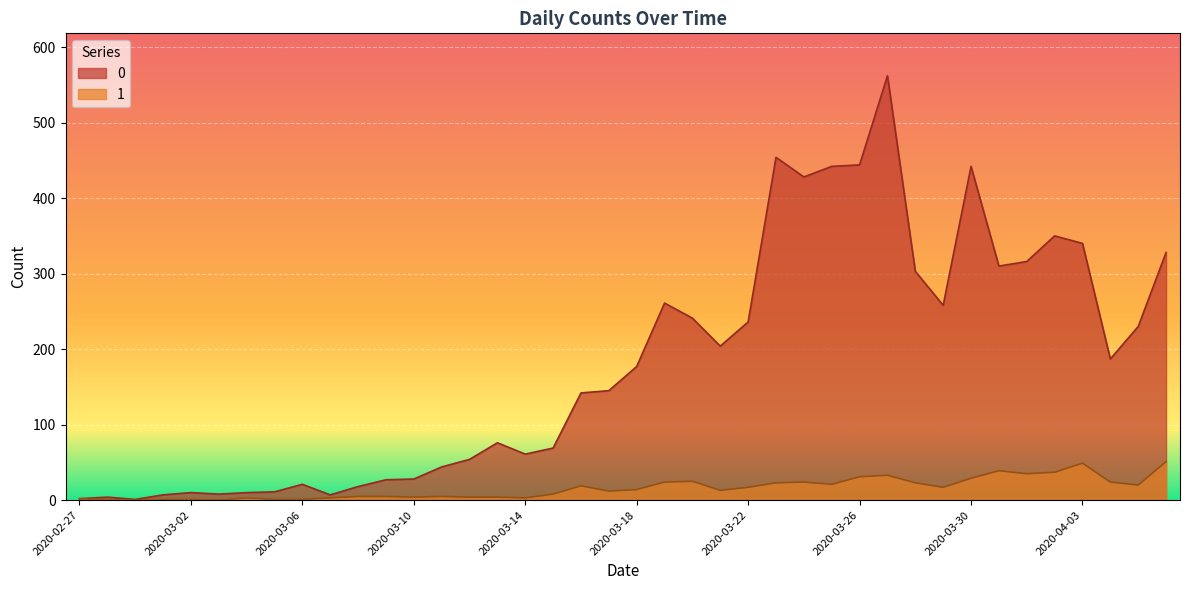

List the labels in order of 0 value, smallest first.

2020-02-29, 2020-02-27, 2020-02-28, 2020-03-01, 2020-03-07, 2020-03-03, 2020-03-02, 2020-03-04, 2020-03-05, 2020-03-08, 2020-03-06, 2020-03-09, 2020-03-10, 2020-03-11, 2020-03-12, 2020-03-14, 2020-03-15, 2020-03-13, 2020-03-16, 2020-03-17, 2020-03-18, 2020-04-04, 2020-03-21, 2020-04-05, 2020-03-22, 2020-03-20, 2020-03-29, 2020-03-19, 2020-03-28, 2020-03-31, 2020-04-01, 2020-04-06, 2020-04-03, 2020-04-02, 2020-03-24, 2020-03-25, 2020-03-30, 2020-03-26, 2020-03-23, 2020-03-27